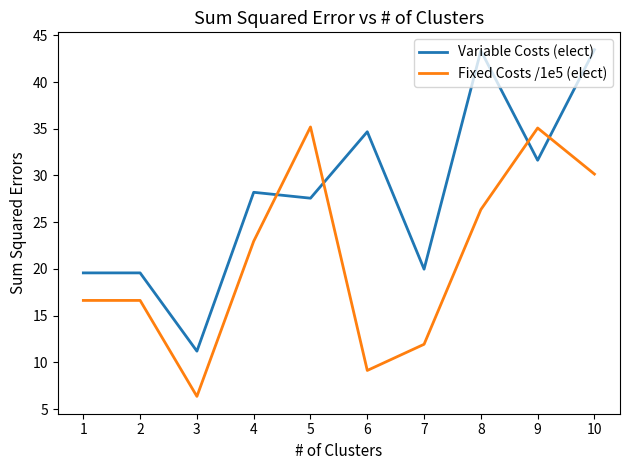

What is the sum of all Variable Costs (elect) values?

279.3